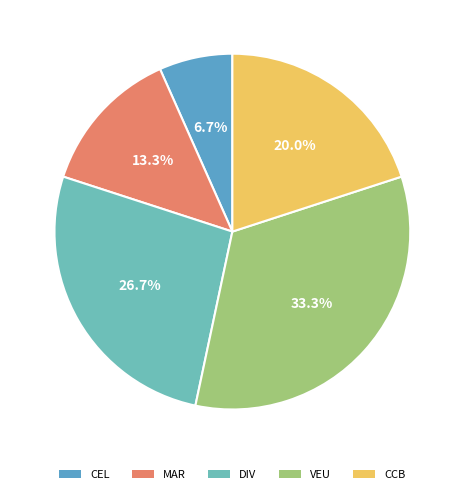

To the nearest percent, what is the difference between the VEU and CEL slice percentages?

27%